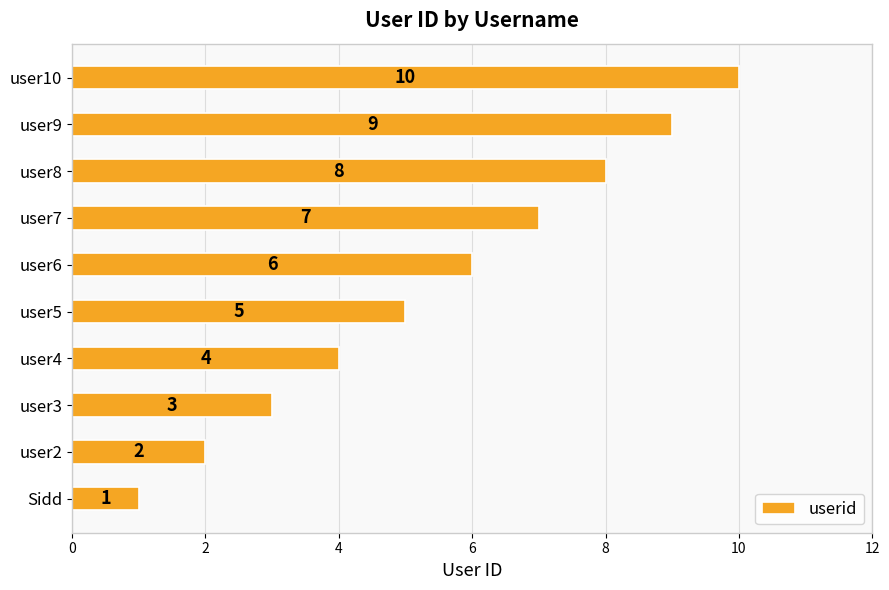

What is the average value?

6